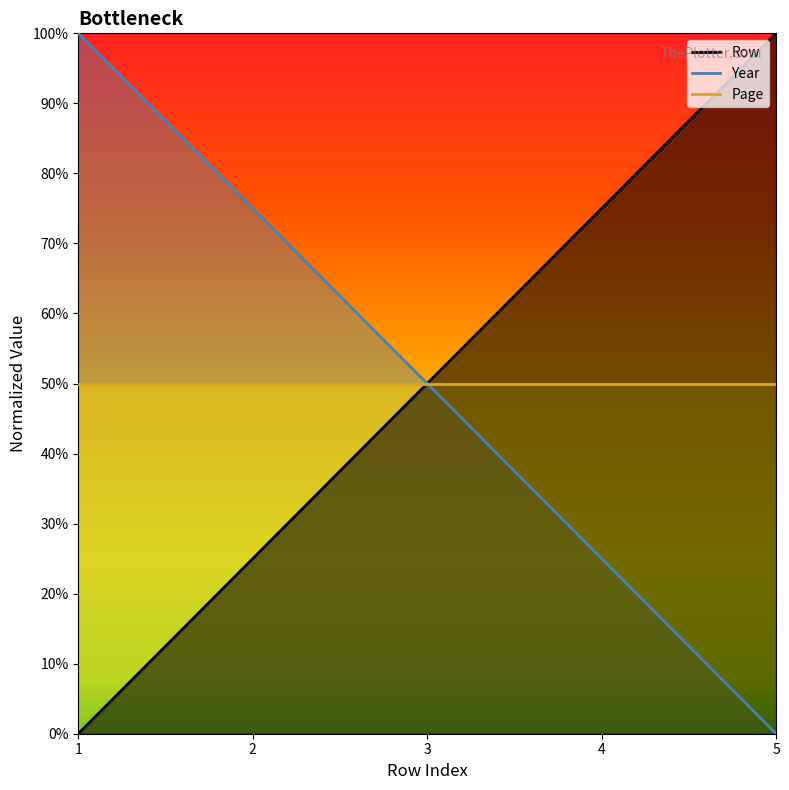

Is it true that Row equals 0.4 at 2?

False